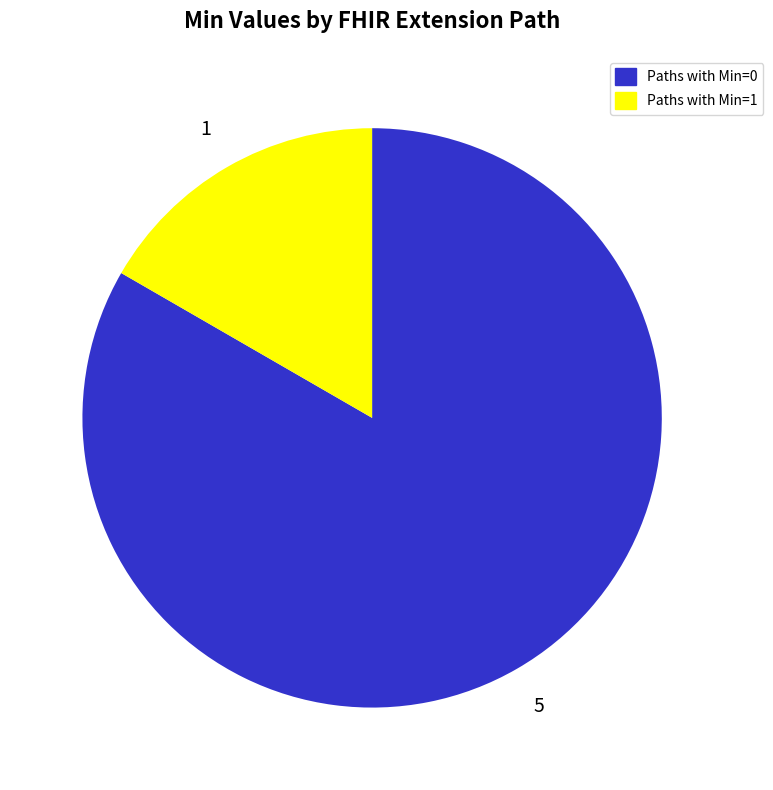

Do Paths with Min=1 and Paths with Min=0 together represent more than half of the pie?

Yes